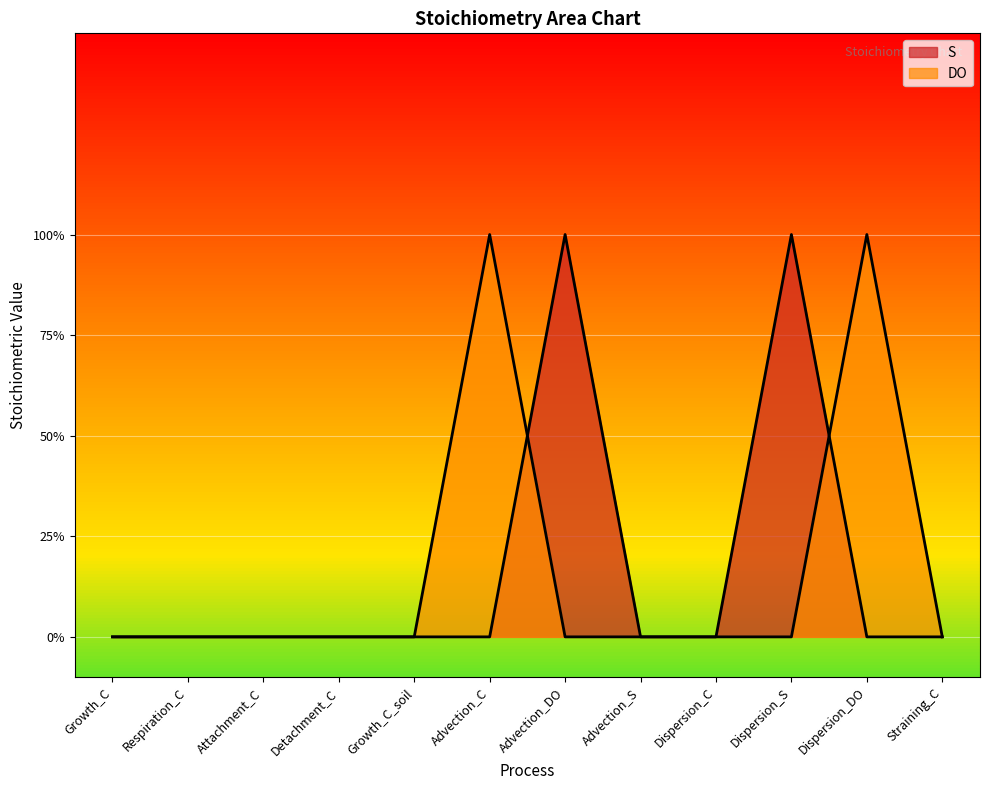

List the series in order of their peak value, lowest first.

S, DO